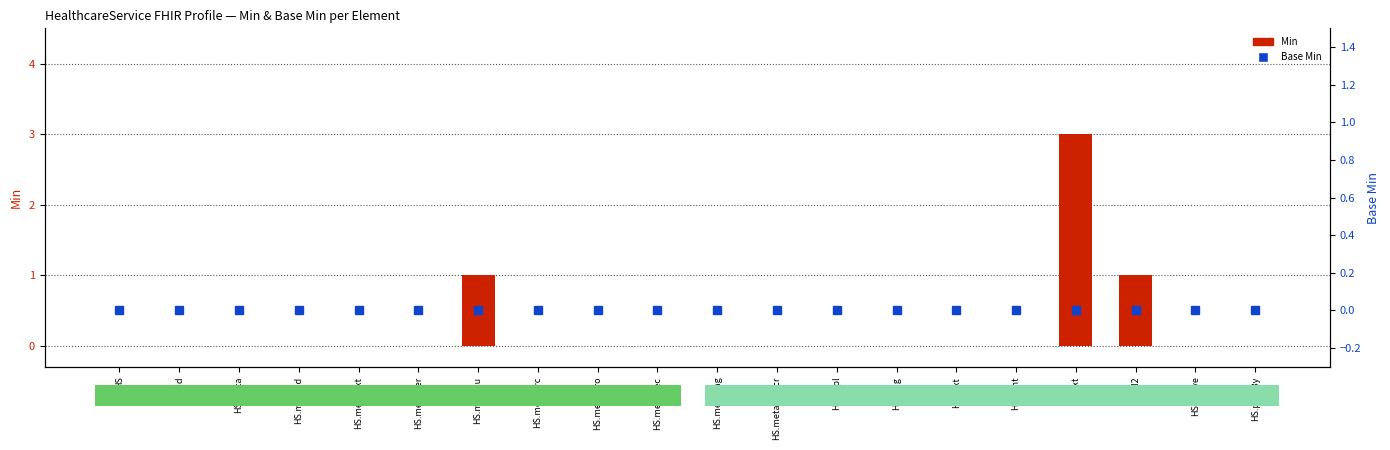

What is the label of the 12th bar from the right?

HS.meta.pro